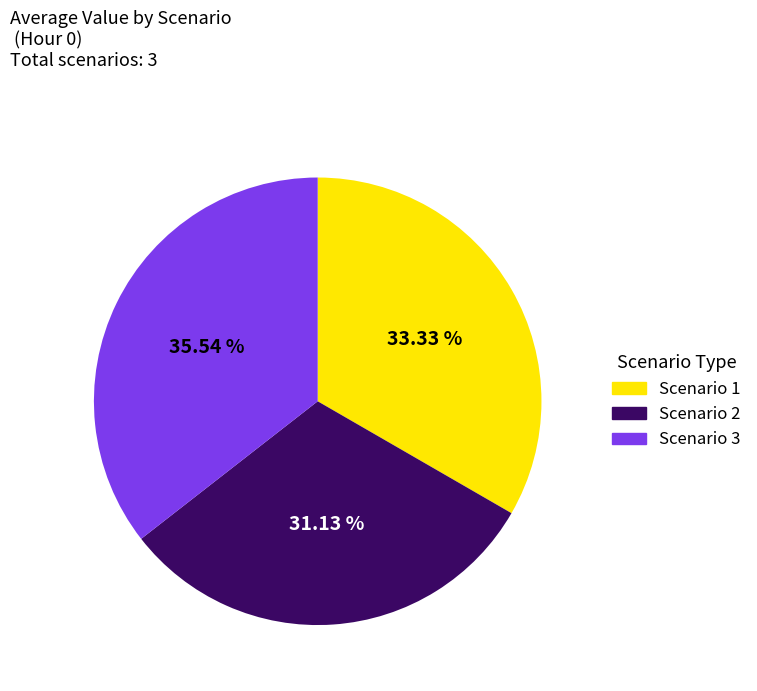

What is the largest slice in the pie chart?

Scenario 3